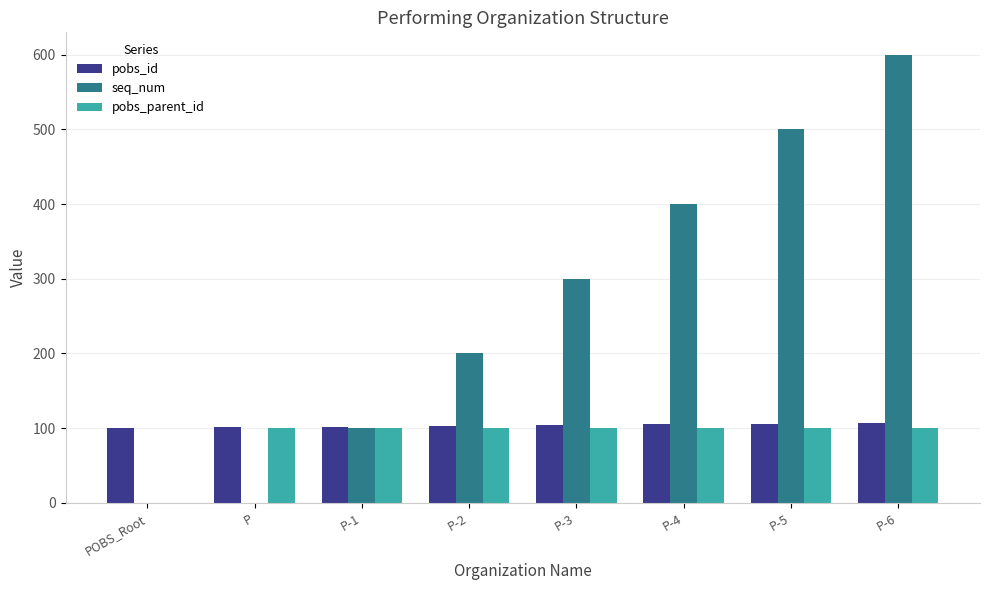

Which series has the largest total across all categories?

seq_num